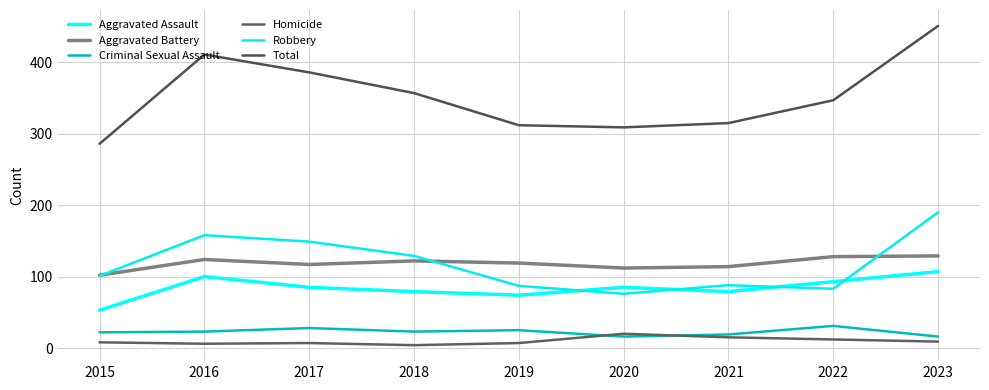

Reading left to right, transcribe all the data shown in this chart.

Aggravated Assault: 53	100	85	79	74	85	79	93	107
Aggravated Battery: 102	124	117	122	119	112	114	128	129
Criminal Sexual Assault: 22	23	28	23	25	16	19	31	16
Homicide: 8	6	7	4	7	20	15	12	9
Robbery: 101	158	149	129	87	76	88	83	190
Total: 286	411	386	357	312	309	315	347	451